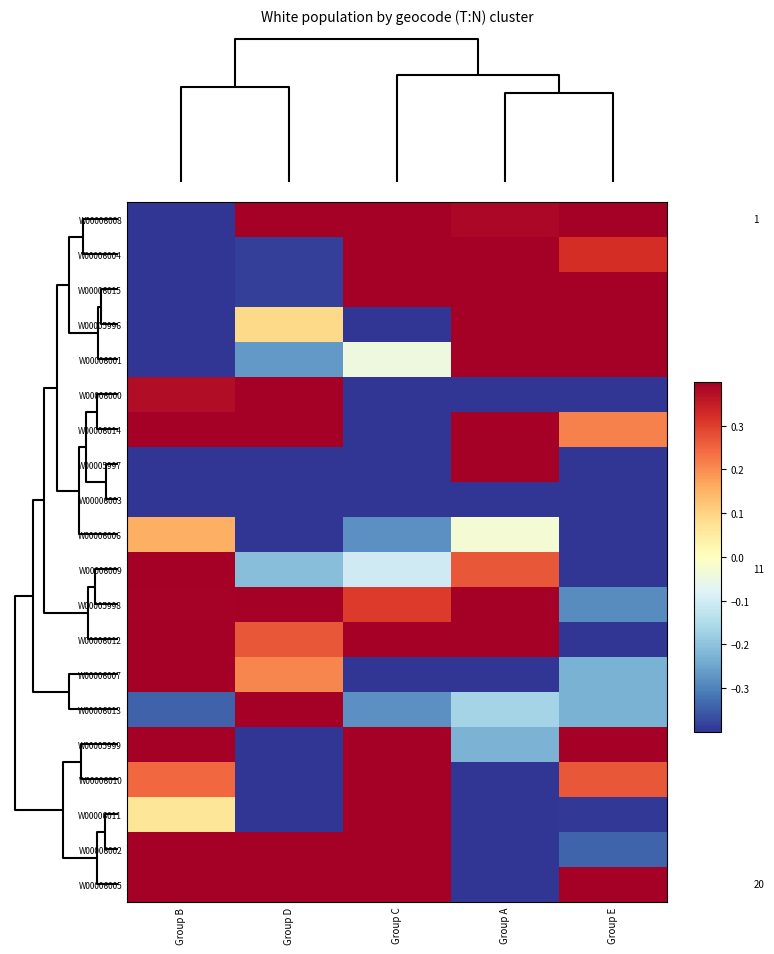

At which label is W00006008 closest to 0?

Group A